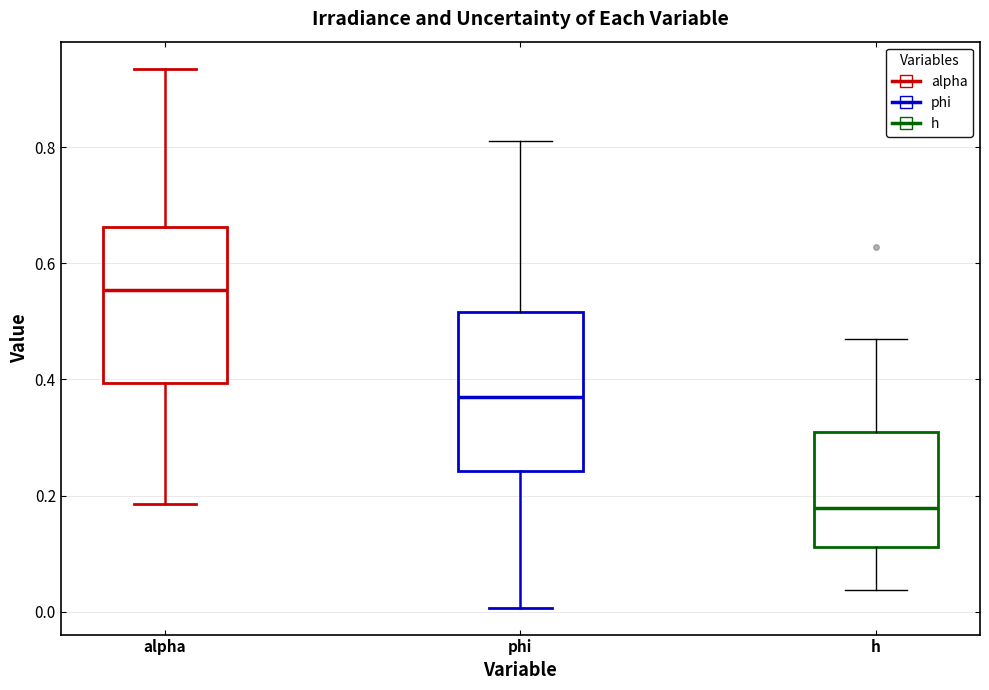

Which box has the lowest median line?

h